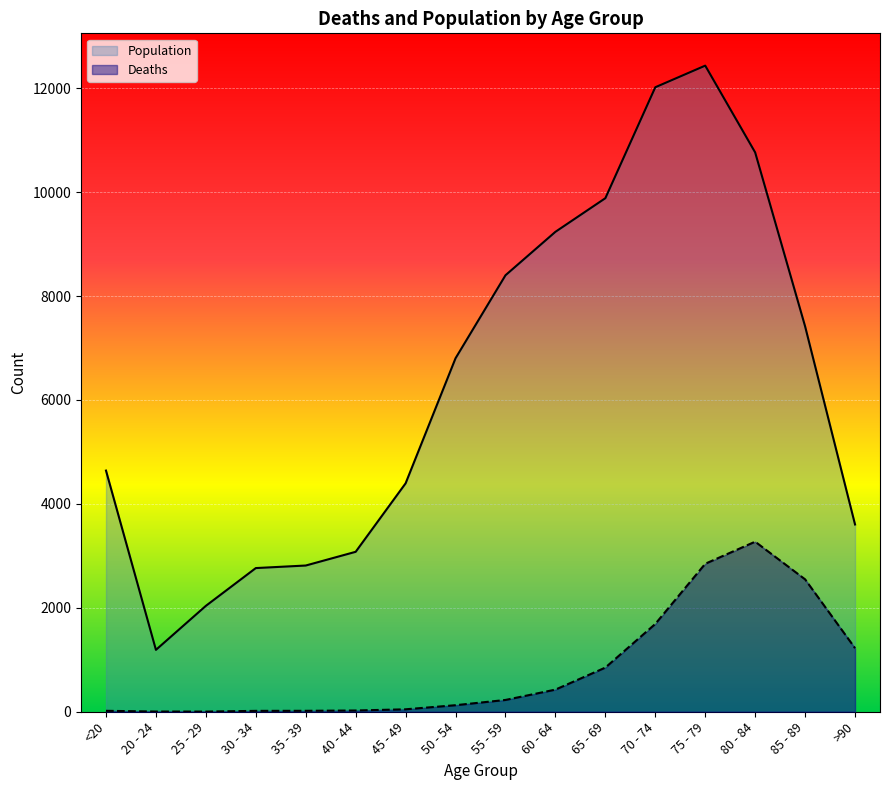

Is it true that Deaths equals 850 at 65 - 69?

True